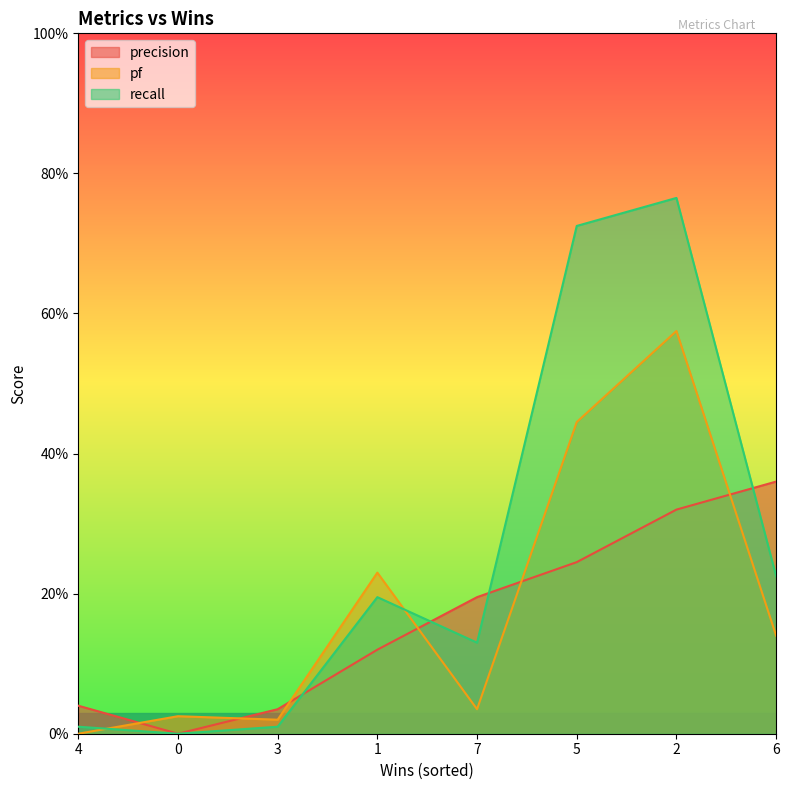

Is the value of recall at 7 greater than the value of precision at 6?

No